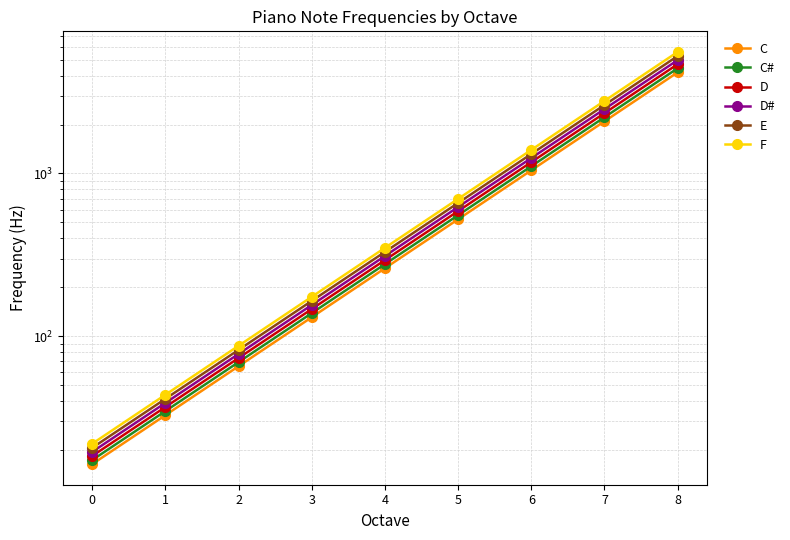

How many values in the F series exceed 349?

5